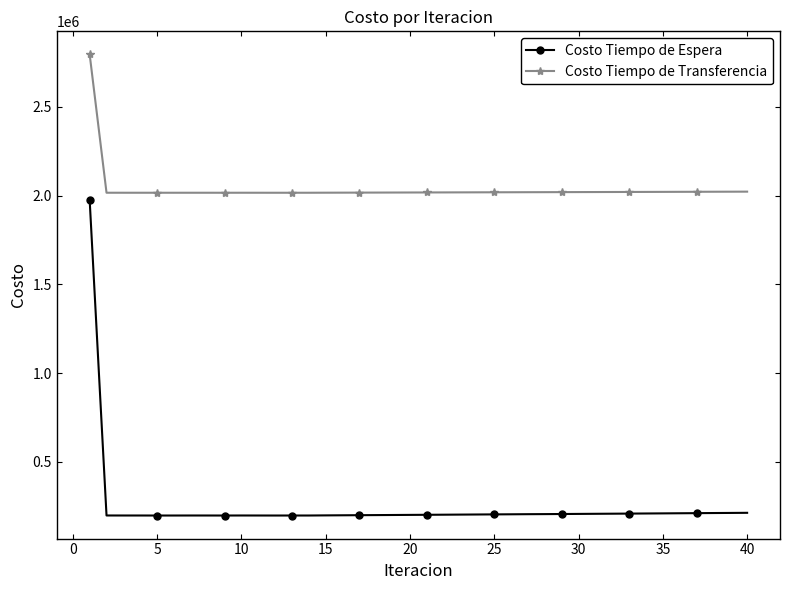

What is the value of the Costo Tiempo de Transferencia point at the 29th from the left?

2019441.4